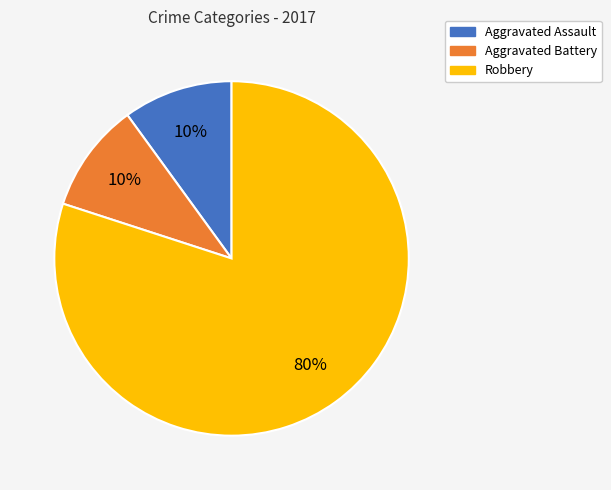

Which slice is the largest?

Robbery